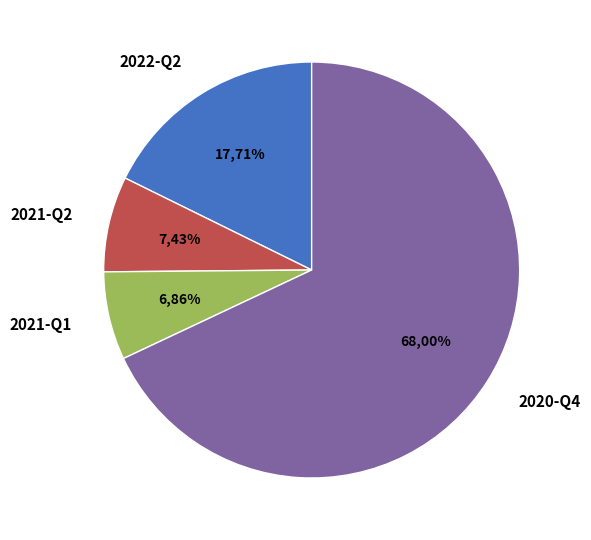

True or false: 2021-Q1 accounts for 1% of the total.

False